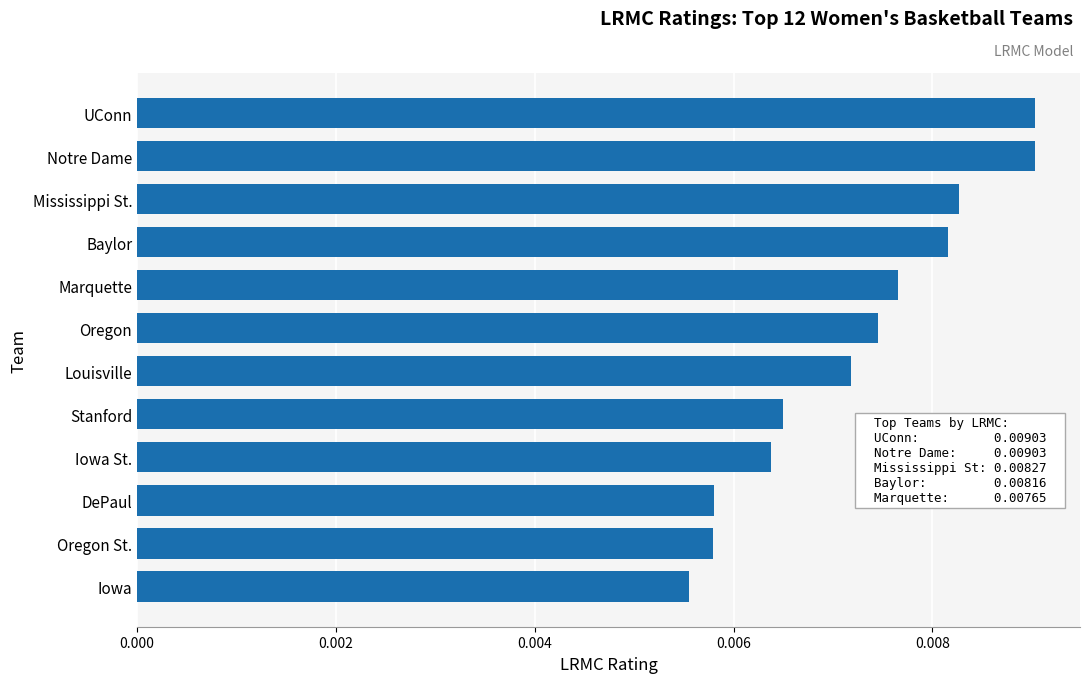

Count the number of data series in this chart.

1